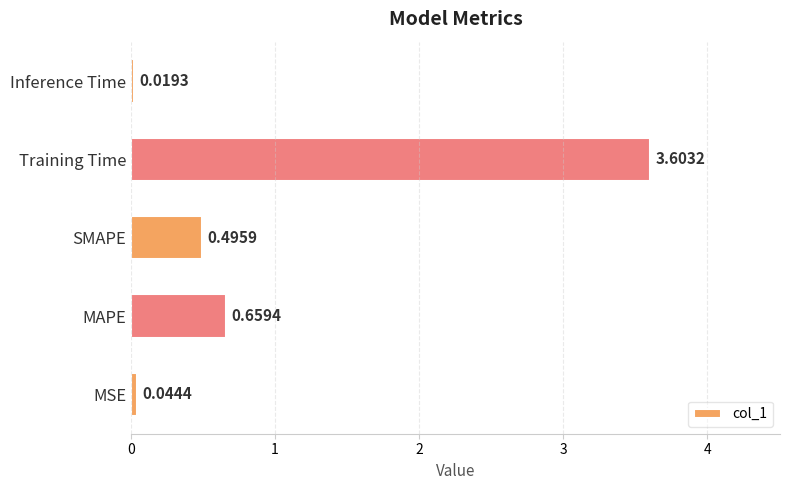

What is the difference between the maximum and second lowest values?

3.6